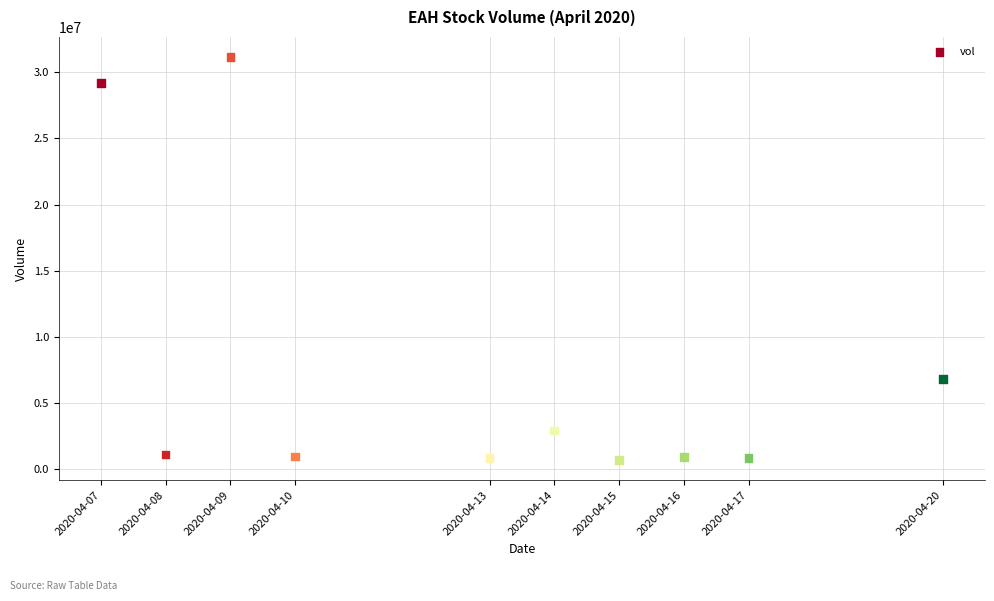

What is the average X value?

1586727360